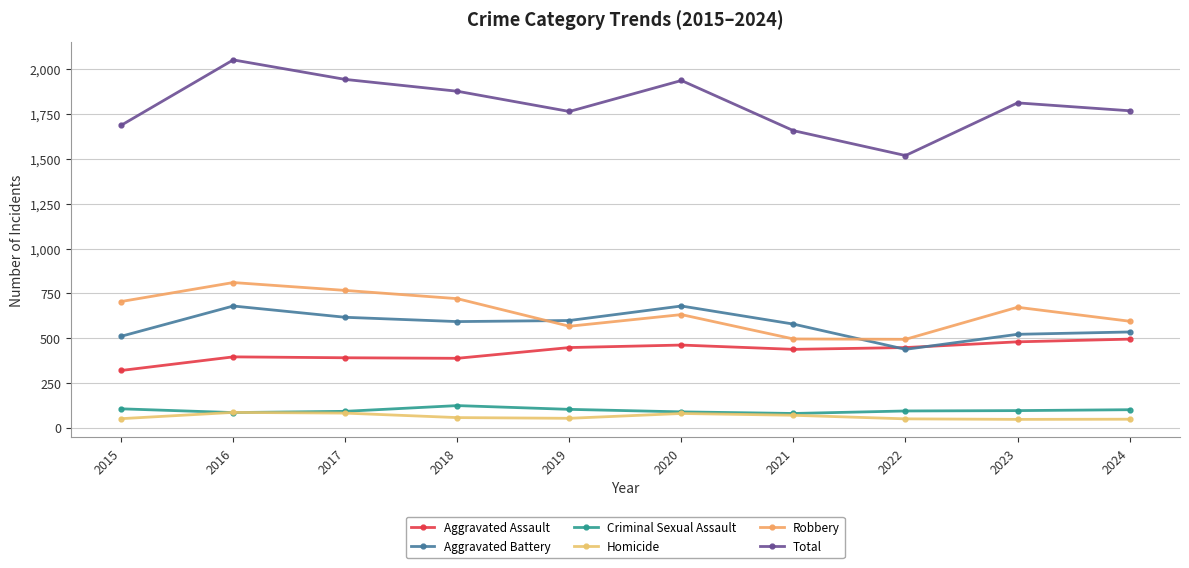

True or false: Homicide and Total intersect in this chart.

False